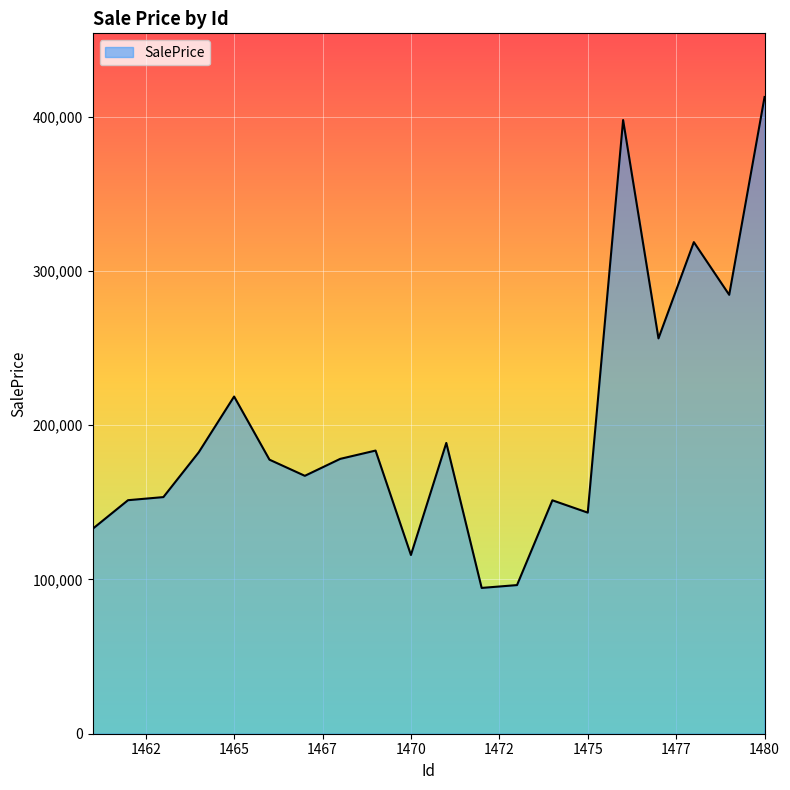

How many series are shown in this chart?

1